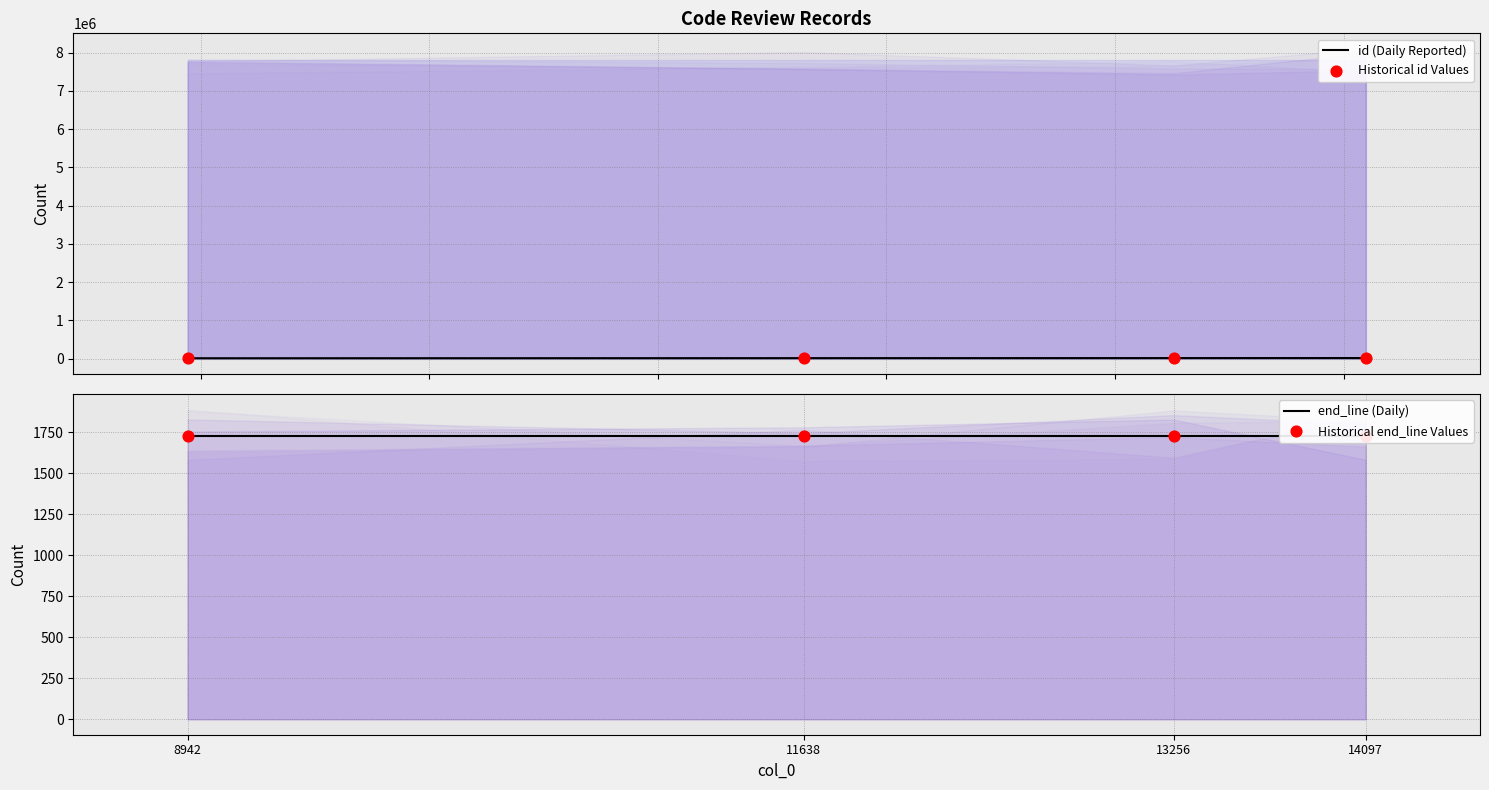

What is the total value across all series at 13256?

31182